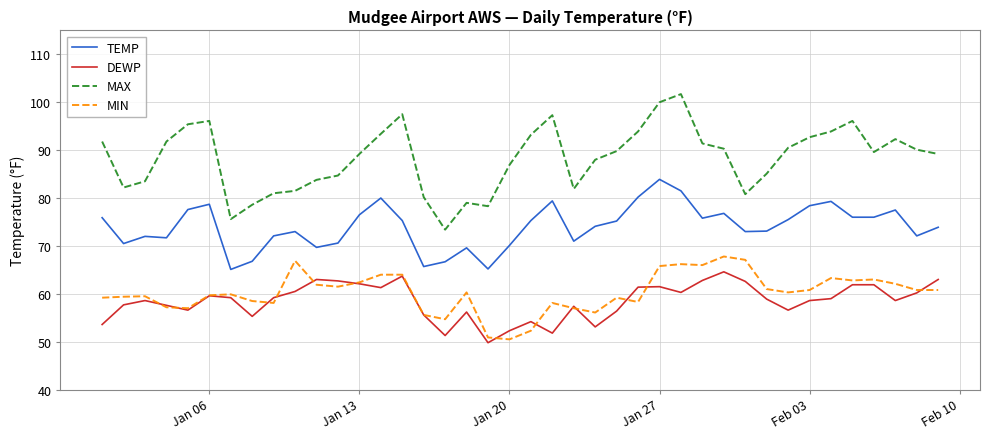

Which series has the largest total across all categories?

MAX